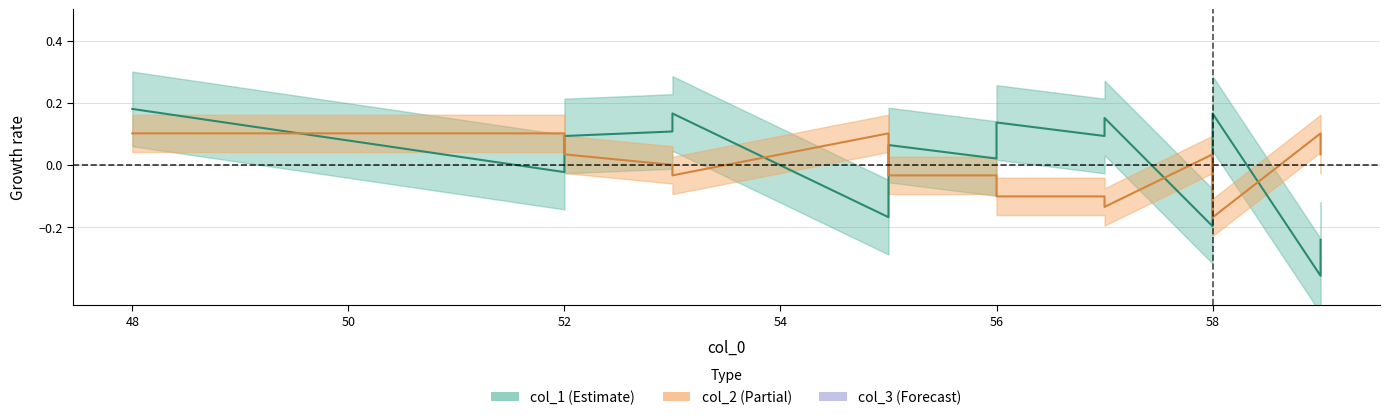

True or false: col_2 has more than 2 interior local peaks.

True